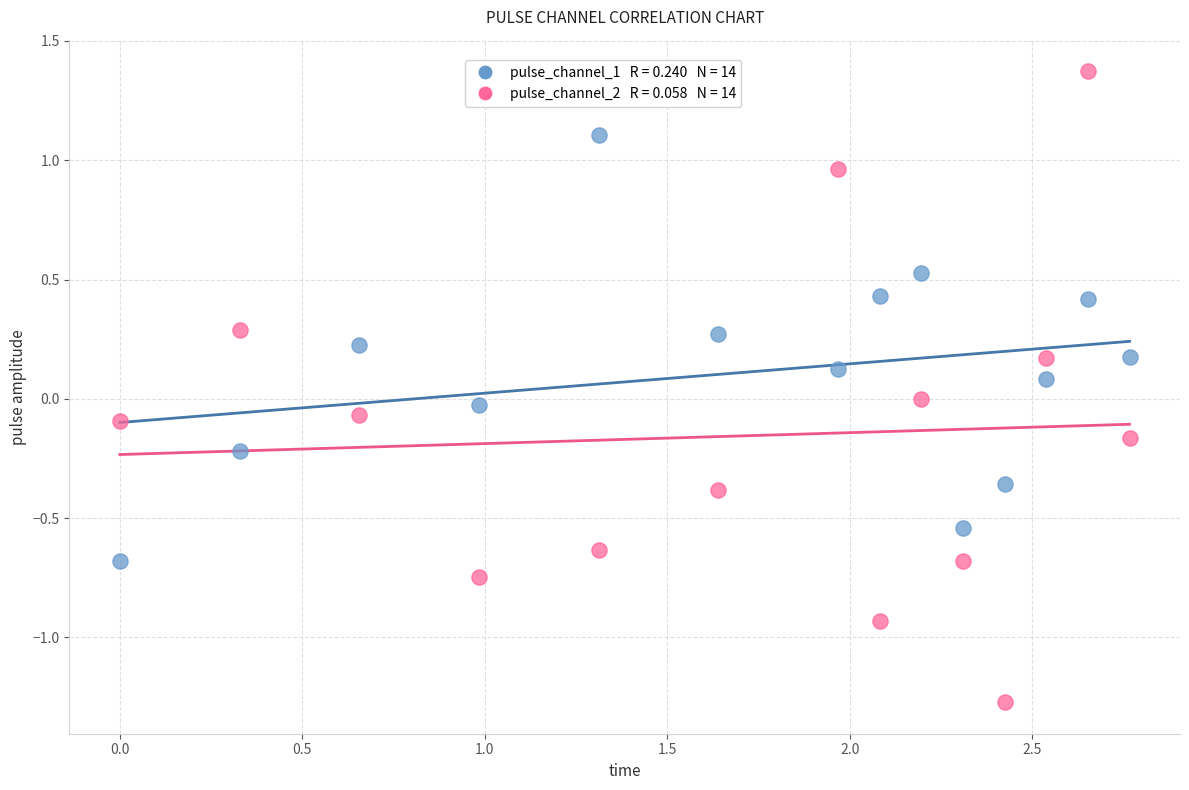

Across all data points, what is the range of Y values (max minus min)?

2.6